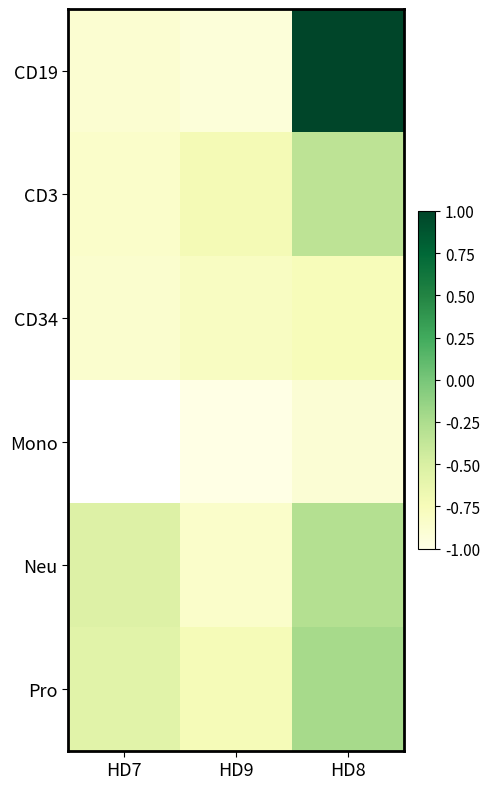

Is it true that CD34 equals -0.8 at HD8?

True